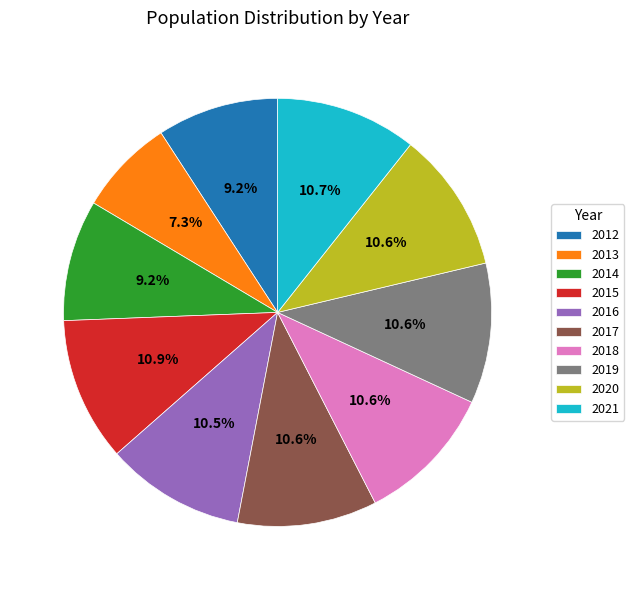

To the nearest percent, what is the difference between the largest and smallest slice percentages?

4%